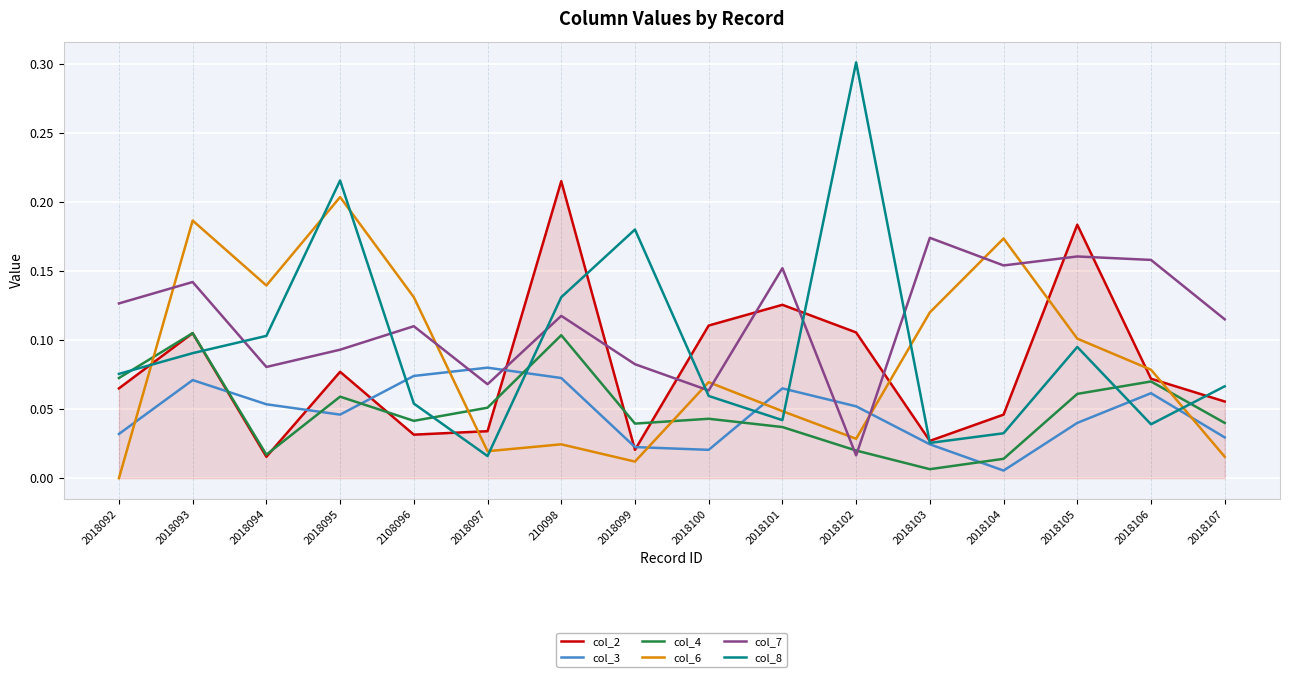

Is the value of col_8 at 2018099 greater than the value of col_4 at 2018105?

Yes